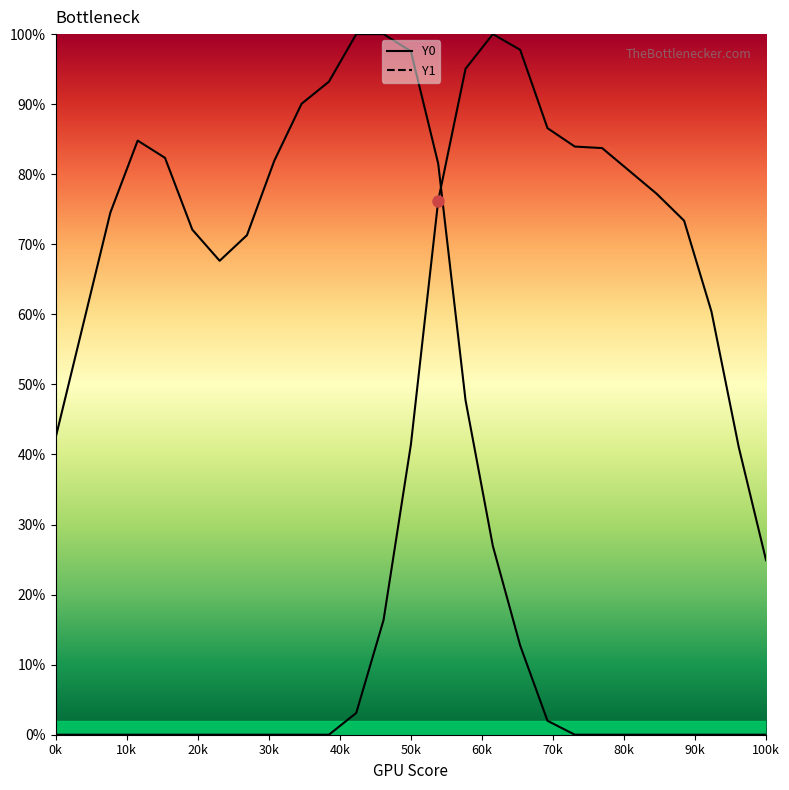

What is the highest value of the Y1 series?

1.0